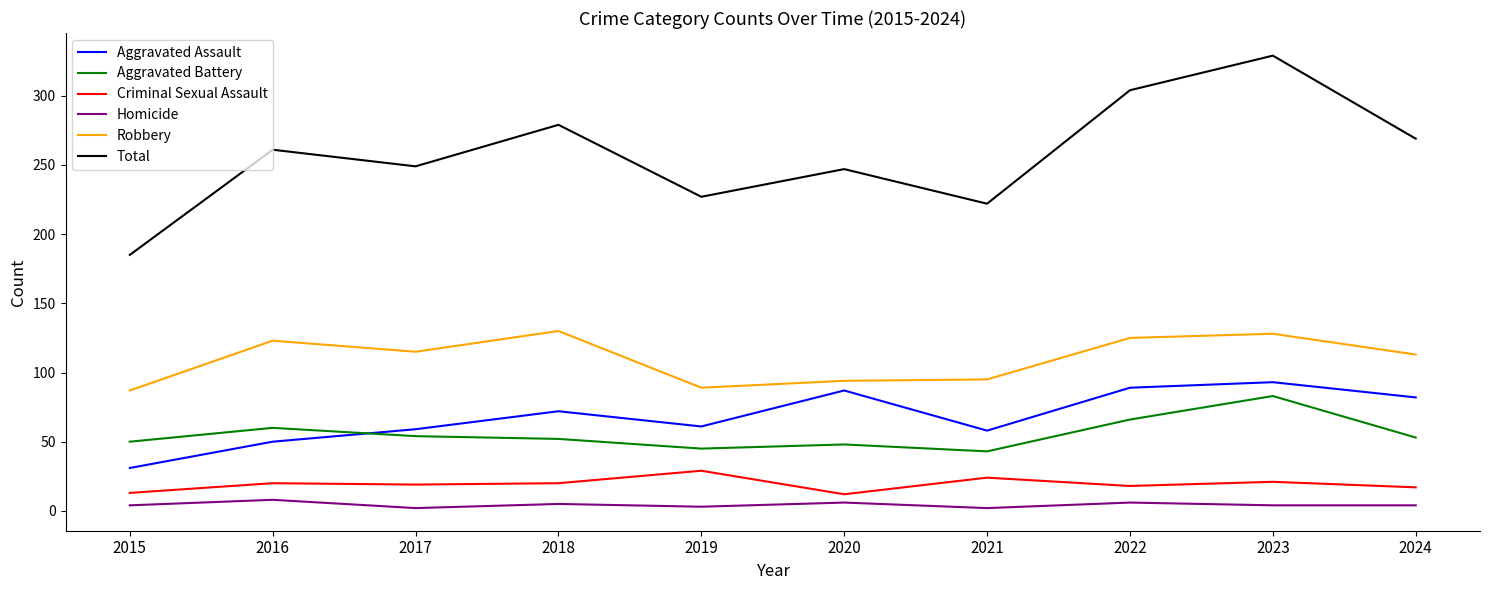

What is the total value across all series at 2015?

370